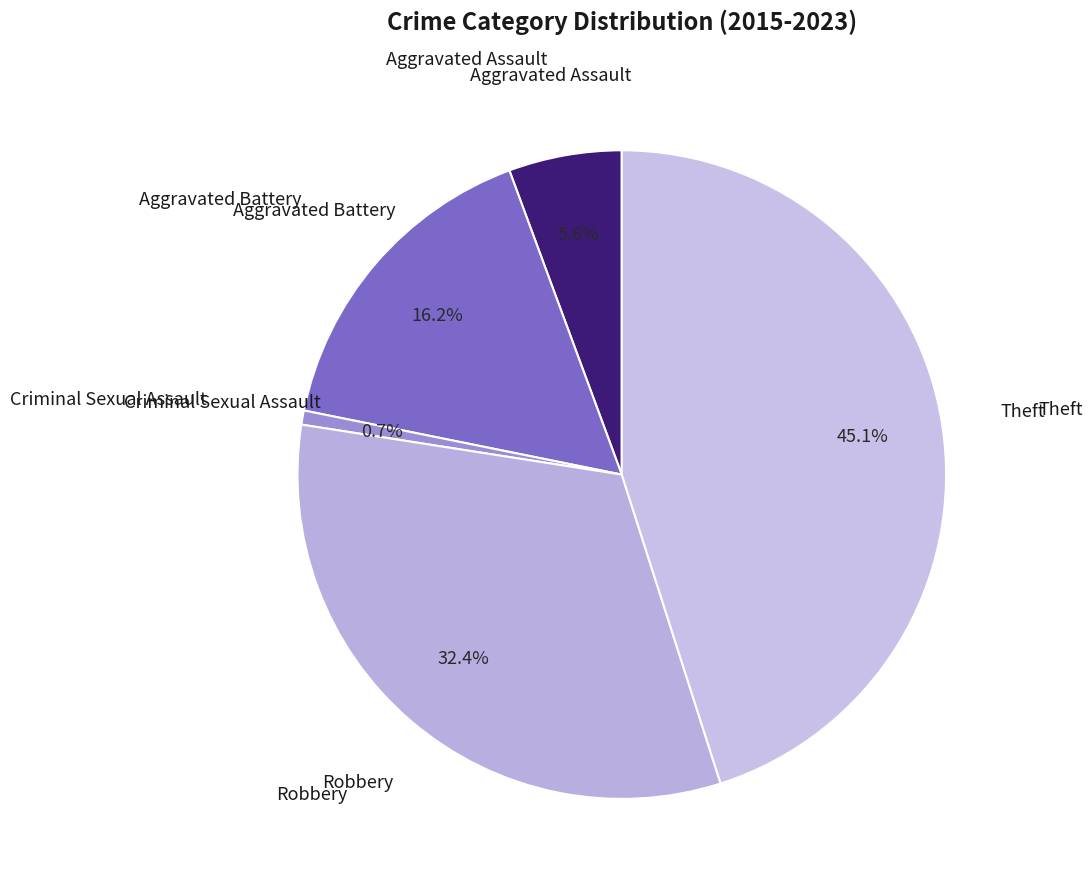

To the nearest percent, what is the difference between the largest and smallest slice percentages?

44%